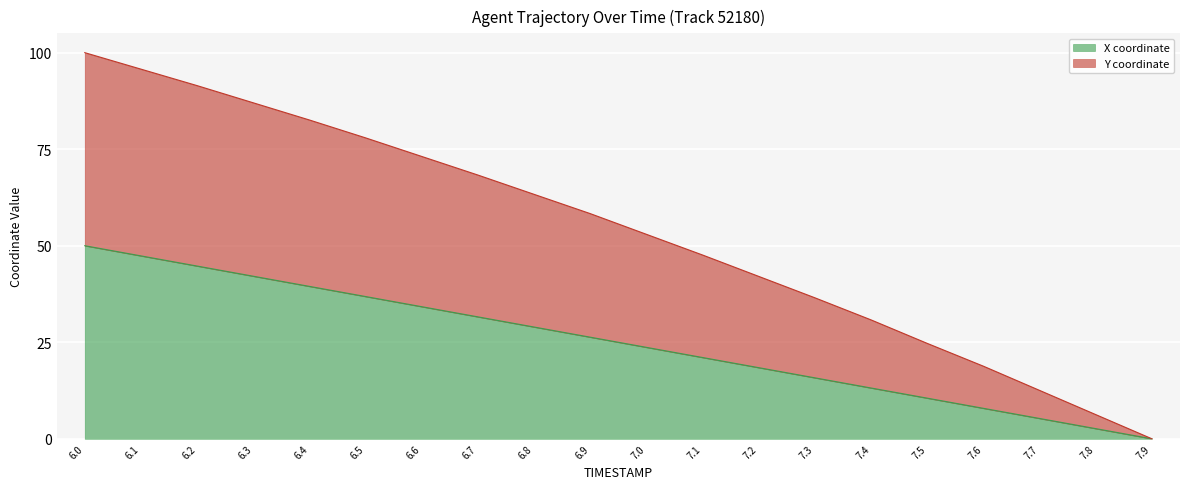

At which category is the sum across all series the highest?

6.0